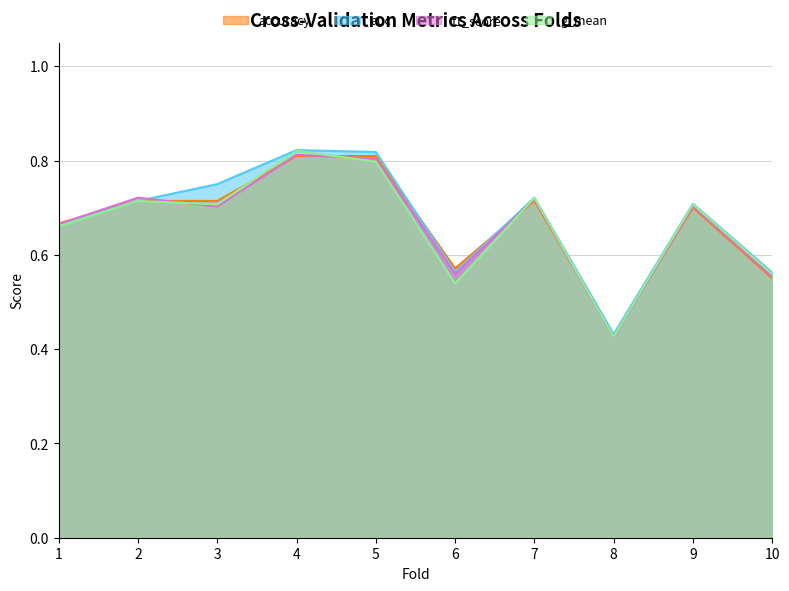

Reading left to right, what are all the values shown in this chart?

accuracy: 1=0.7	2=0.7	3=0.7	4=0.8	5=0.8	6=0.6	7=0.7	8=0.4	9=0.7	10=0.6
auc: 1=0.7	2=0.7	3=0.8	4=0.8	5=0.8	6=0.6	7=0.7	8=0.4	9=0.7	10=0.6
f1_score: 1=0.7	2=0.7	3=0.7	4=0.8	5=0.8	6=0.6	7=0.7	8=0.4	9=0.7	10=0.6
g_mean: 1=0.7	2=0.7	3=0.7	4=0.8	5=0.8	6=0.5	7=0.7	8=0.4	9=0.7	10=0.6